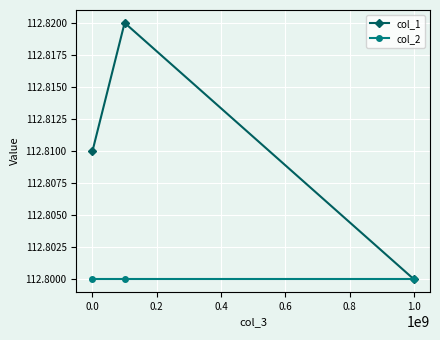

What is the maximum value shown in the chart?

112.8